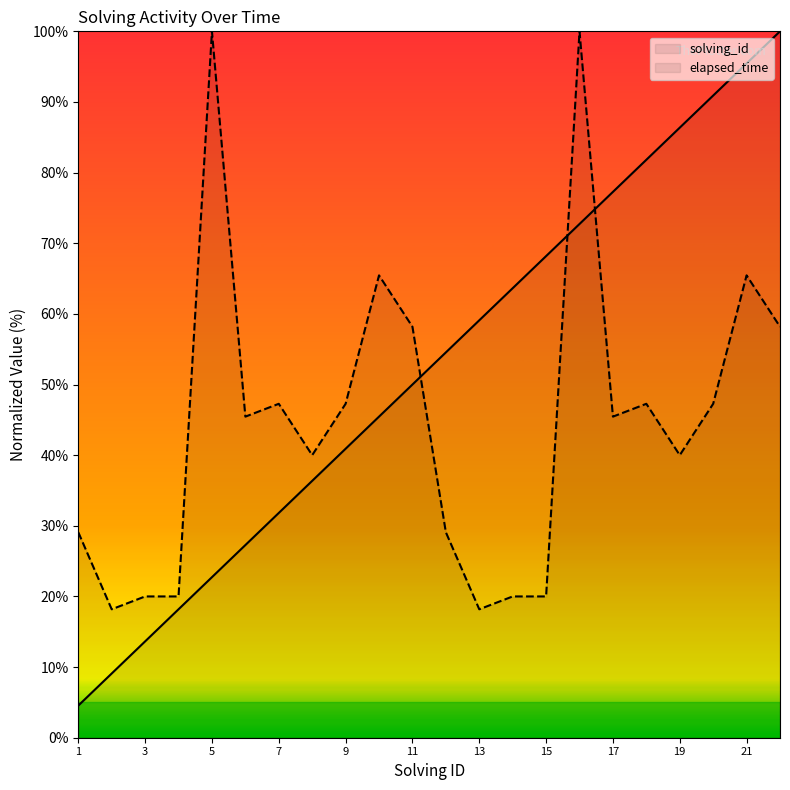

What is the highest value of the elapsed_time series?

100.0